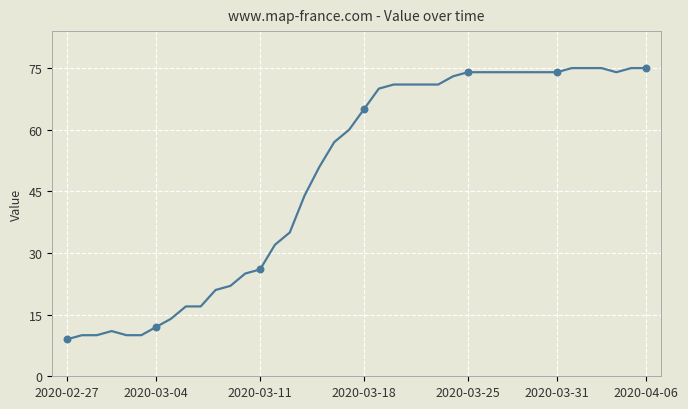

What is the smallest value displayed?

9